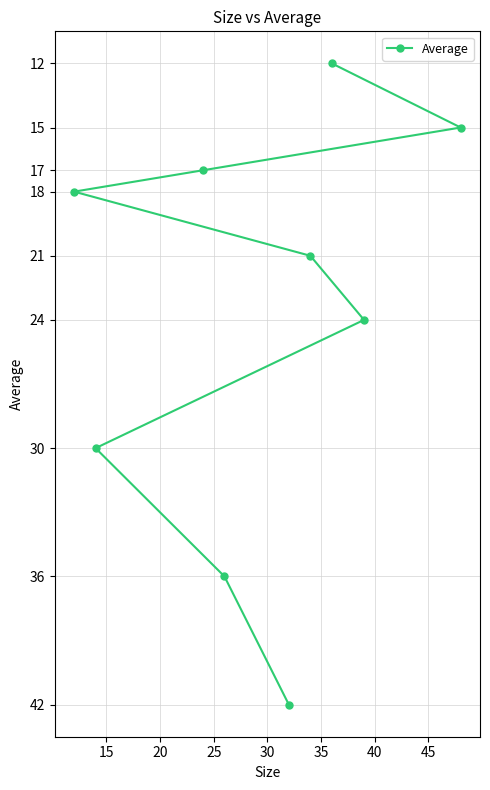

What is the greatest value displayed?

42